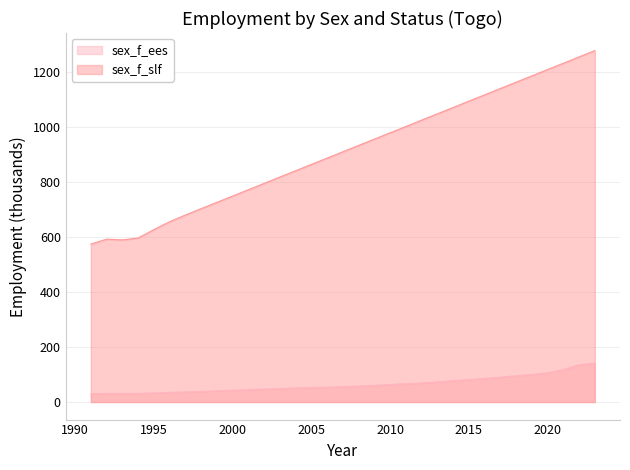

Reading left to right, extract all data points from this chart.

sex_f_ees: 1991=30.0	1992=31.2	1993=31.3	1994=31.2	1995=33.0	1996=34.9	1997=36.7	1998=38.4	1999=40.7	2000=42.8	2001=44.9	2002=47.0	2003=48.9	2004=51.1	2005=52.9	2006=53.9	2007=55.6	2008=57.9	2009=60.8	2010=63.6	2011=66.7	2012=69.2	2013=73.1	2014=77.9	2015=81.4	2016=85.8	2017=90.1	2018=95.6	2019=100.3	2020=106.1	2021=117.8	2022=135.8	2023=141.5
sex_f_slf: 1991=574.3	1992=592.3	1993=589.5	1994=596.5	1995=626.8	1996=655.6	1997=680.0	1998=703.0	1999=726.0	2000=749.0	2001=772.0	2002=795.0	2003=818.0	2004=841.0	2005=864.0	2006=887.0	2007=910.0	2008=933.0	2009=956.0	2010=979.0	2011=1002.0	2012=1025.0	2013=1048.0	2014=1071.0	2015=1094.0	2016=1117.0	2017=1140.0	2018=1163.0	2019=1186.0	2020=1209.0	2021=1232.0	2022=1255.0	2023=1278.0